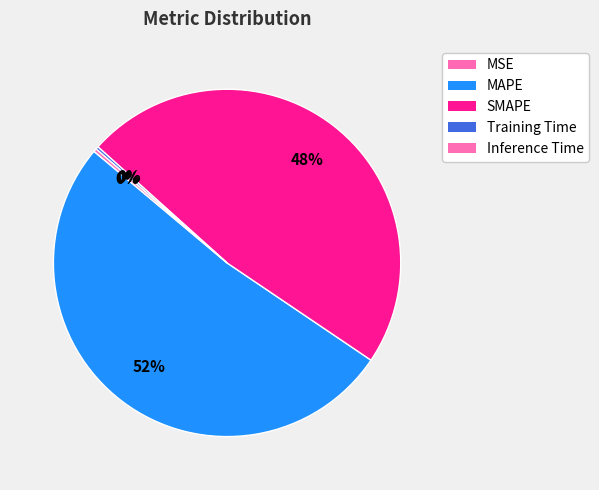

Which slice is the smallest?

MSE